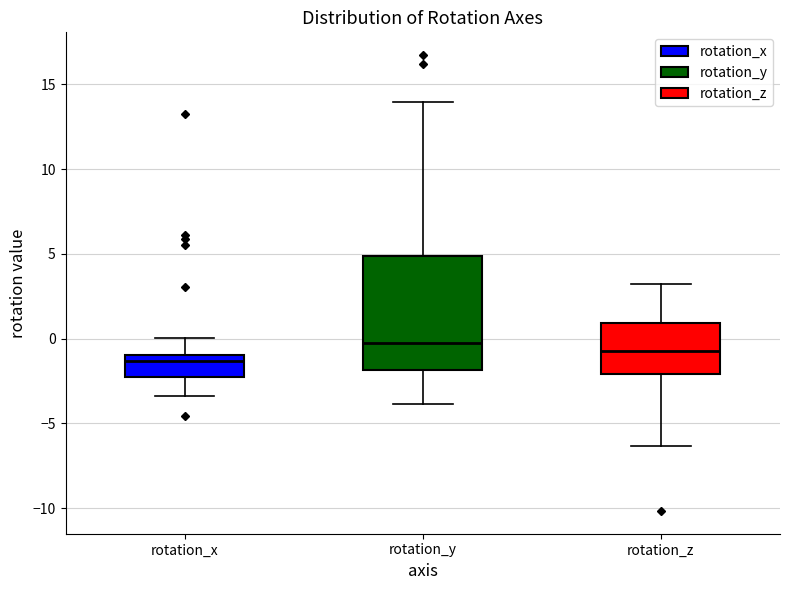

Where is the upper edge of the box for rotation_z on the y-axis? The values are not printed on the chart, so give them approximately, as read against the axis.

1.0